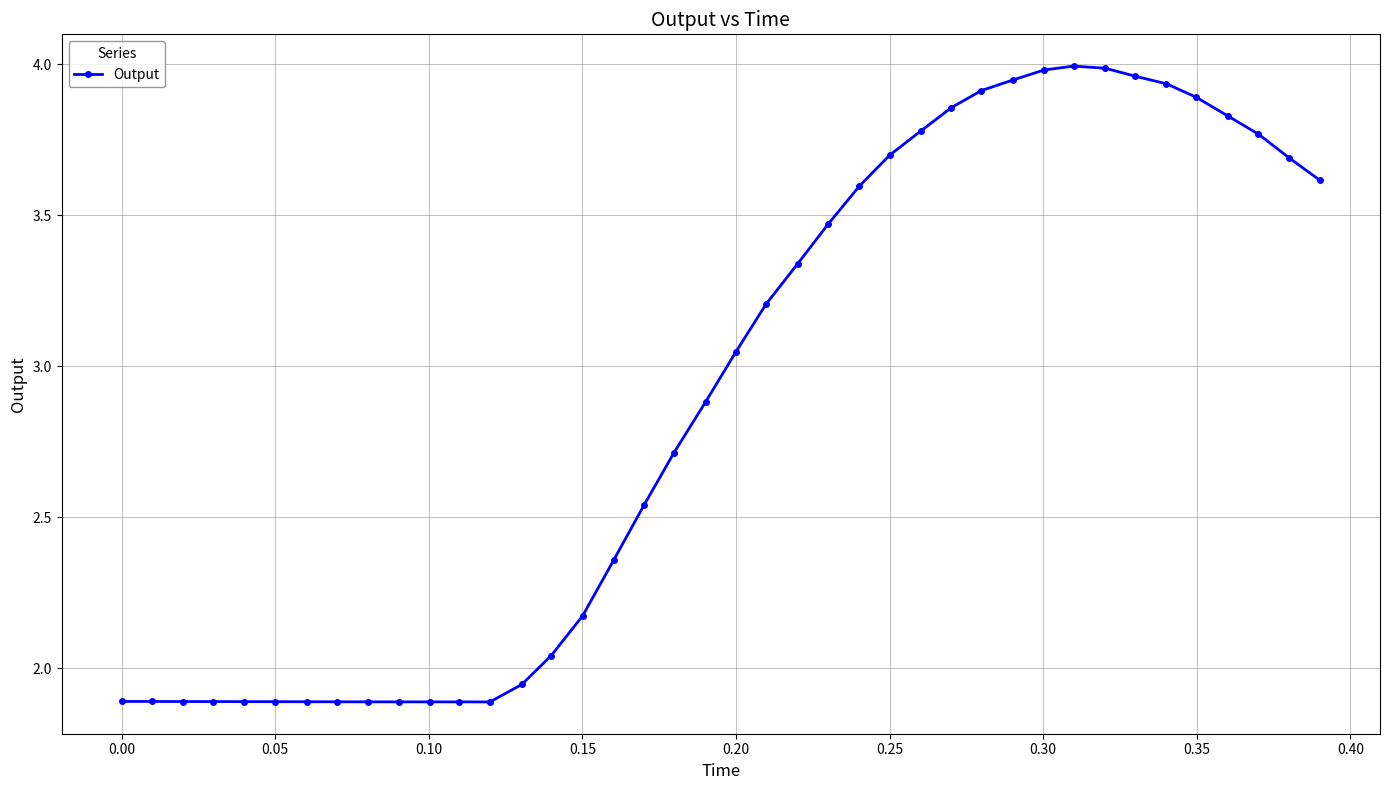

What is the difference between the maximum and second lowest values?

2.1